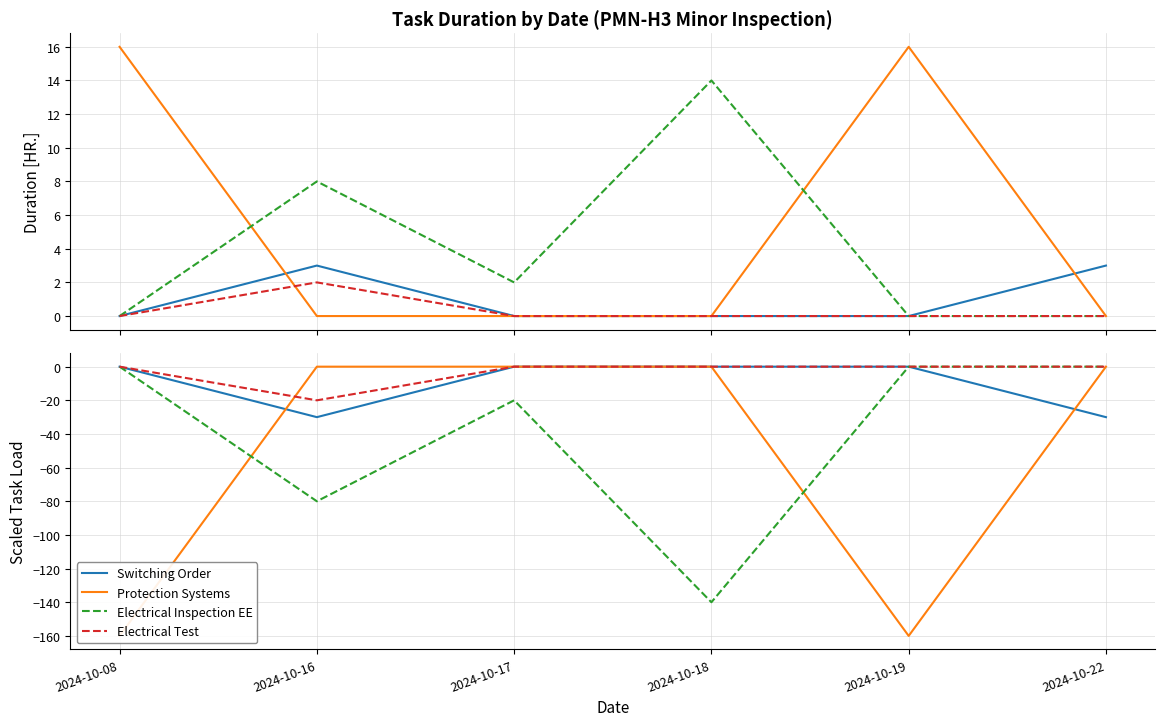

Reading left to right, transcribe all the data shown in this chart.

Switching Order: 0	-30	0	0	0	-30
Protection Systems: -160	0	0	0	-160	0
Electrical Inspection EE: 0	-80	-20	-140	0	0
Electrical Test: 0	-20	0	0	0	0